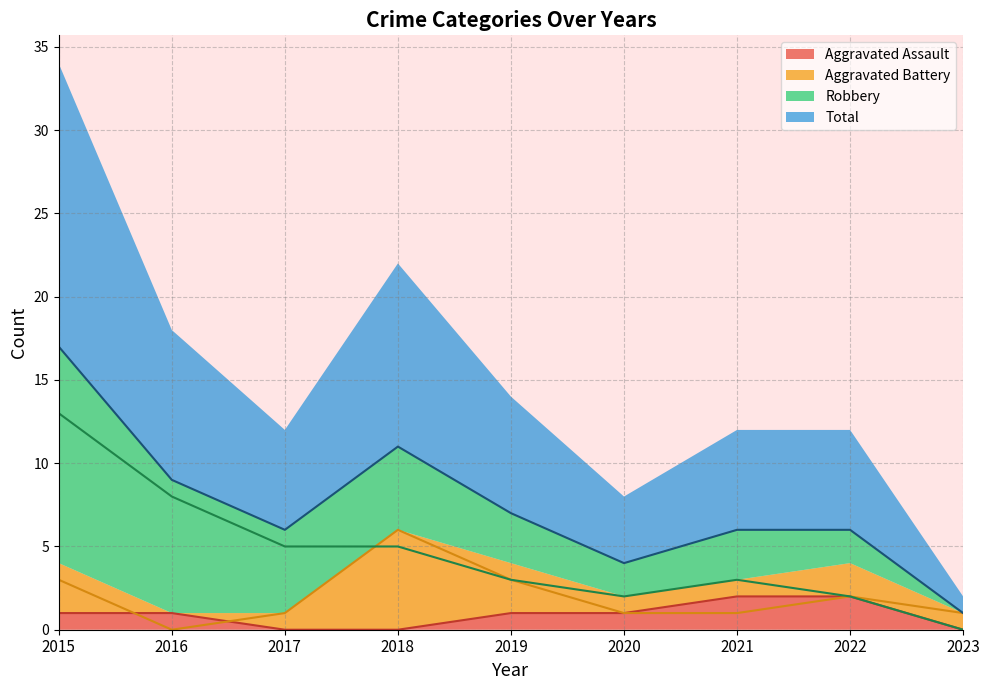

What is the sum of the Aggravated Assault values at 2016 and 2021?

3